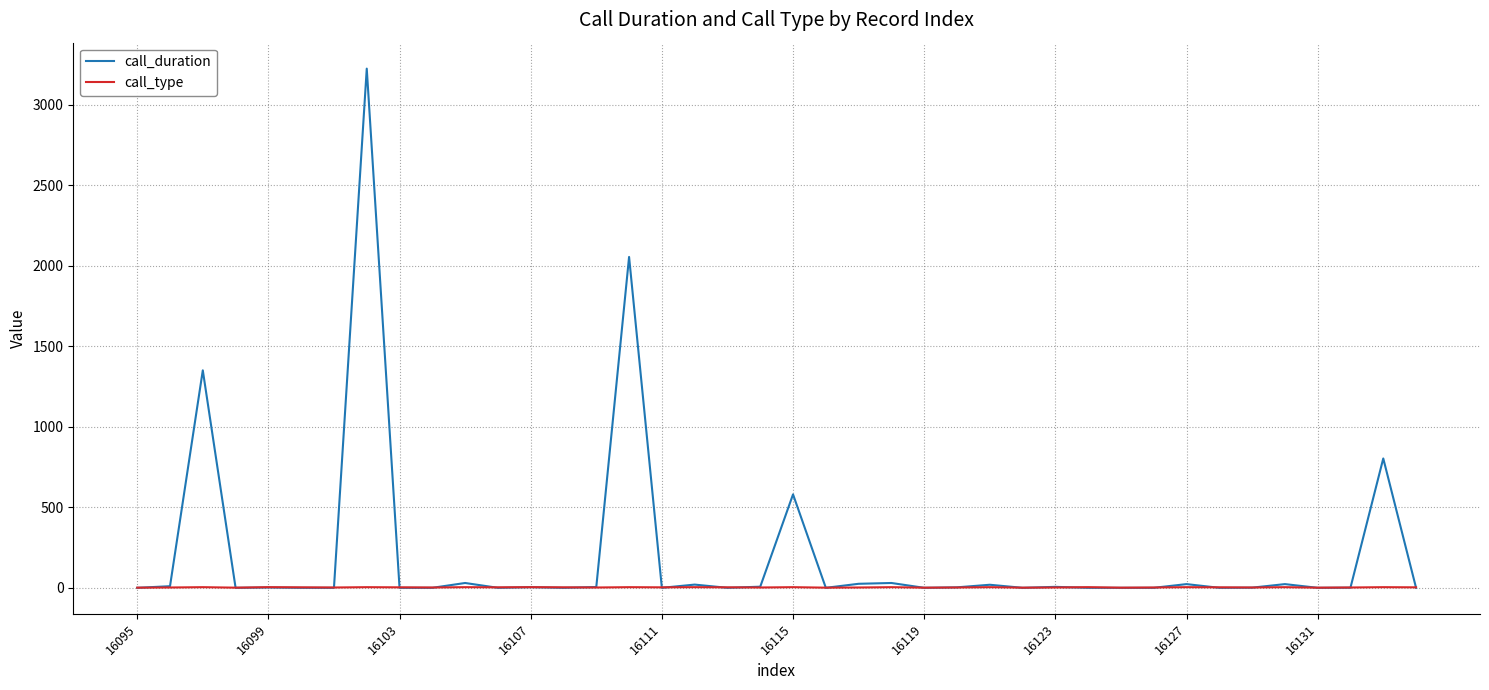

Which series has the largest total across all categories?

call_duration